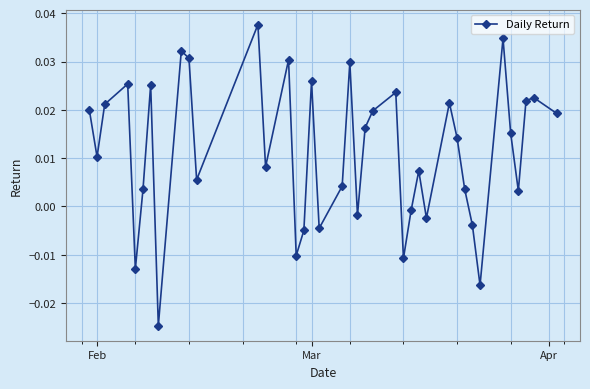

What is the sum of all values?

0.4